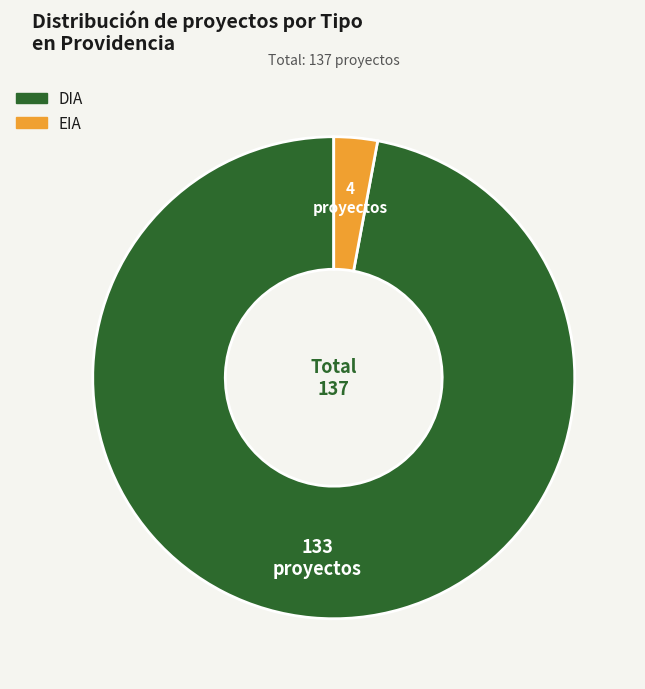

Does any single category account for the majority?

Yes